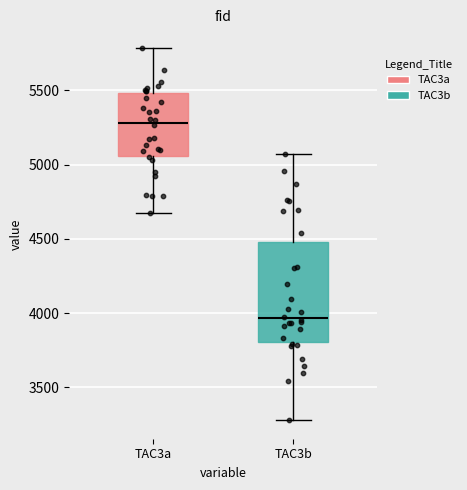

Where does the upper whisker of the box for TAC3b end on the y-axis? The values are not printed on the chart, so give them approximately, as read against the axis.

5050